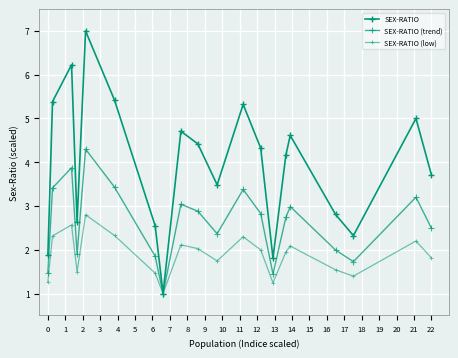

Is this an area chart (filled region under the line)?

No